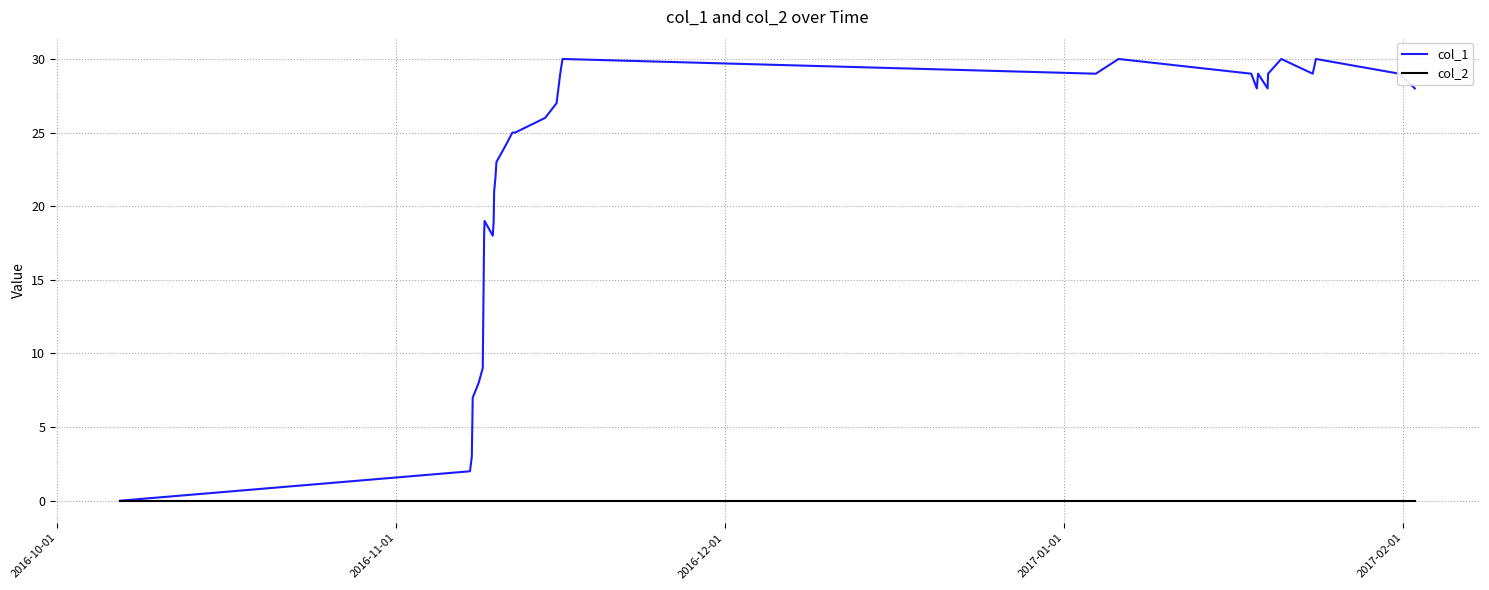

Which series has the largest range (max minus min)?

col_1